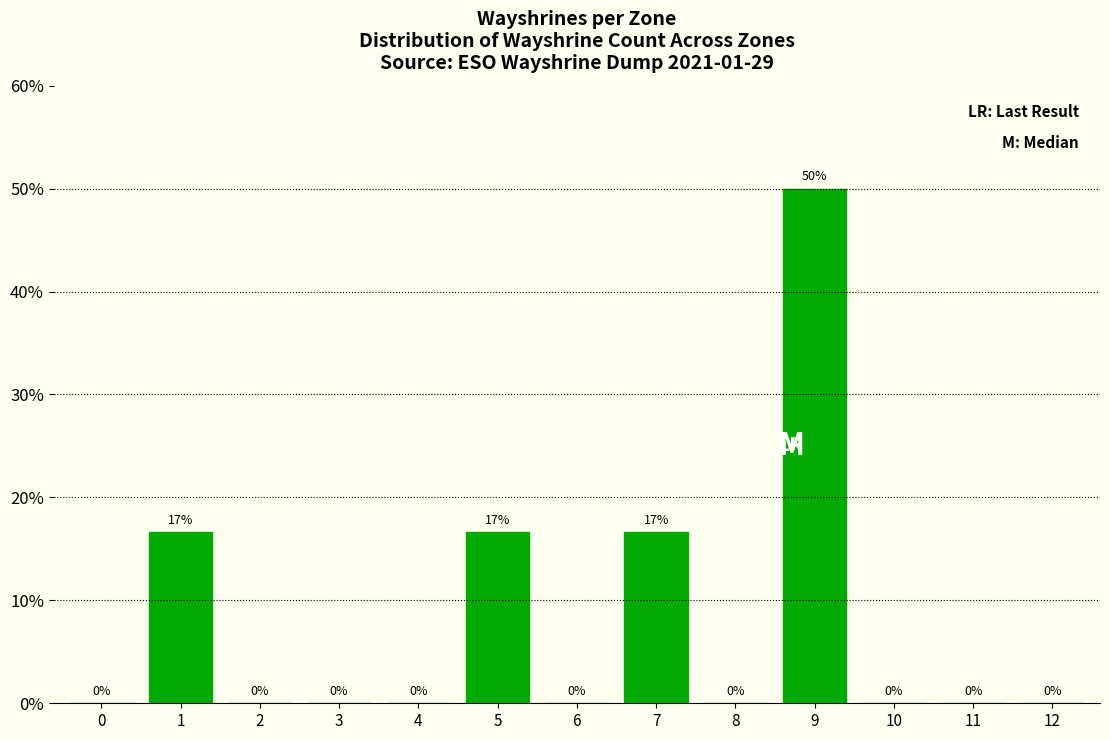

At which category does the chart reach its peak across all series?

9